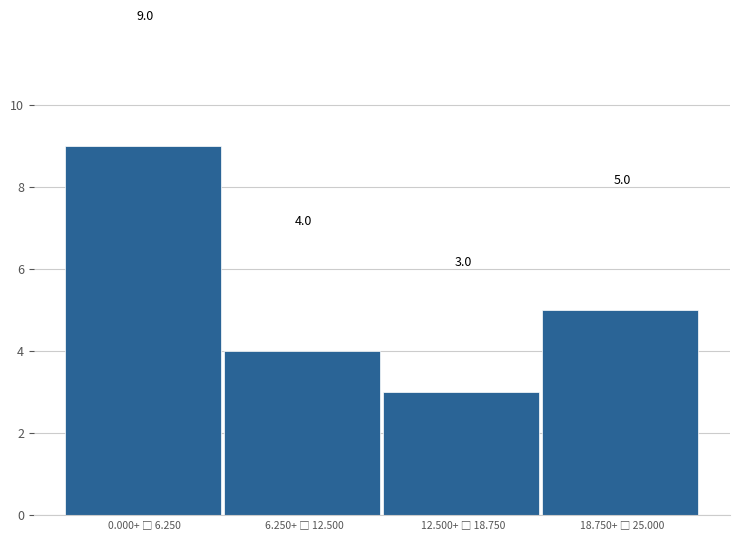

Reading left to right, list all the values displayed in this chart.

9	4	3	5